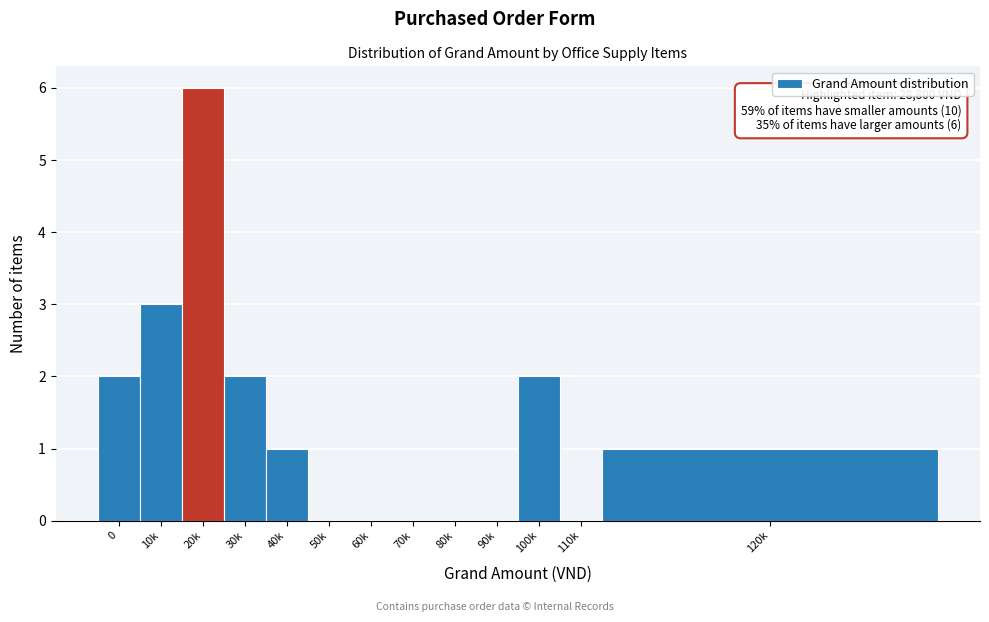

Reading left to right, transcribe all the data shown in this chart.

0=2	10k=3	20k=6	30k=2	40k=1	50k=0	60k=0	70k=0	80k=0	90k=0	100k=2	110k=0	120k=1